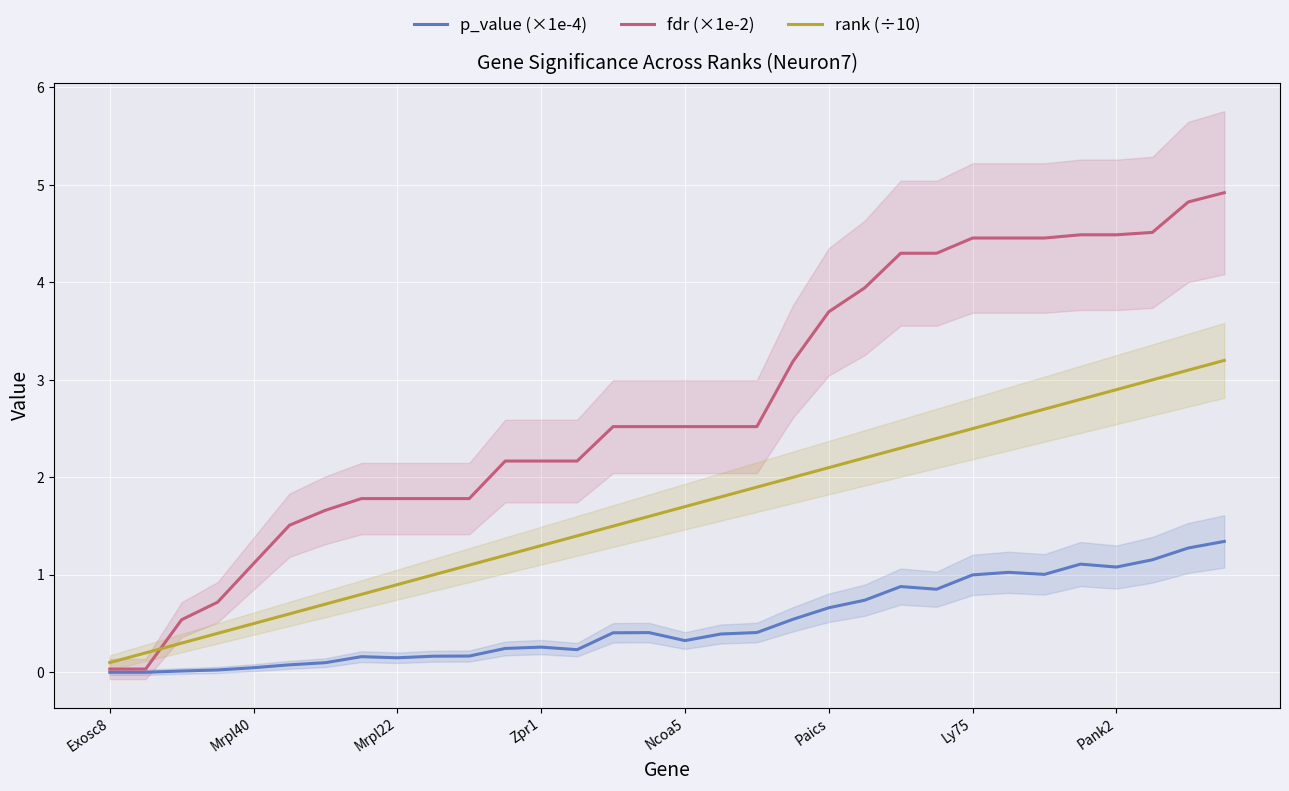

How many lines are shown in the chart?

3